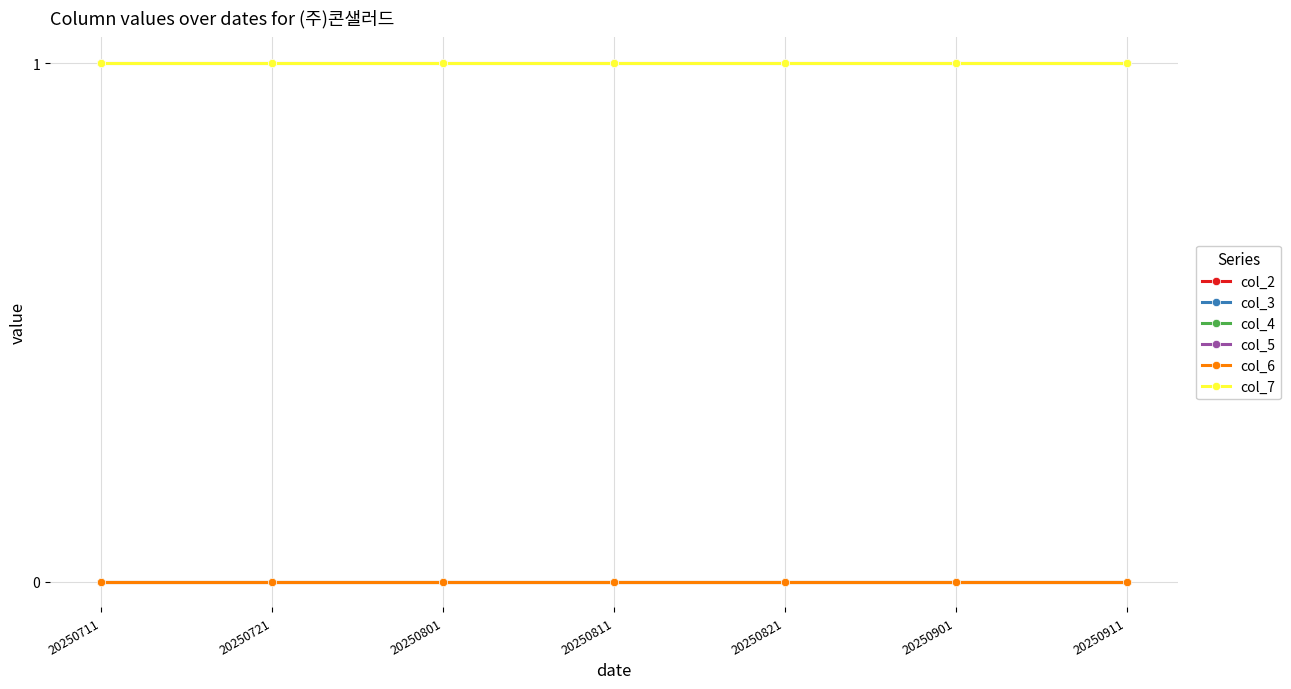

Reading left to right, list all the values displayed in this chart.

col_2: 0	0	0	0	0	0	0
col_3: 0	0	0	0	0	0	0
col_4: 0	0	0	0	0	0	0
col_5: 1	1	1	1	1	1	1
col_6: 0	0	0	0	0	0	0
col_7: 1	1	1	1	1	1	1